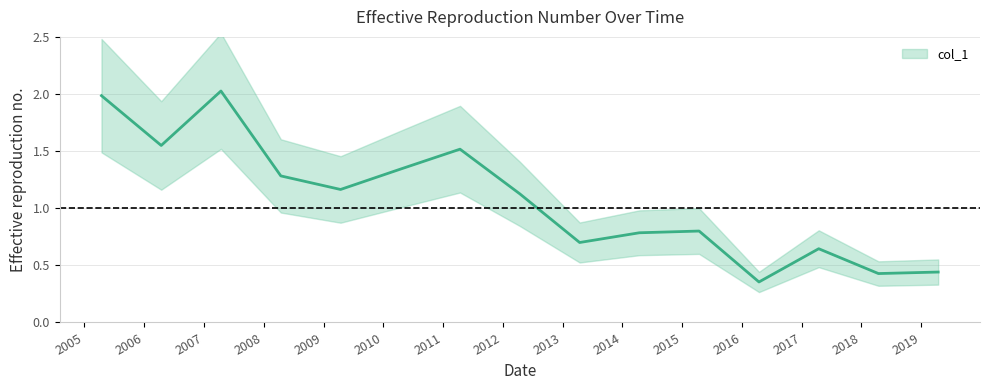

At which label does the data first exceed 1?

2005-04-15